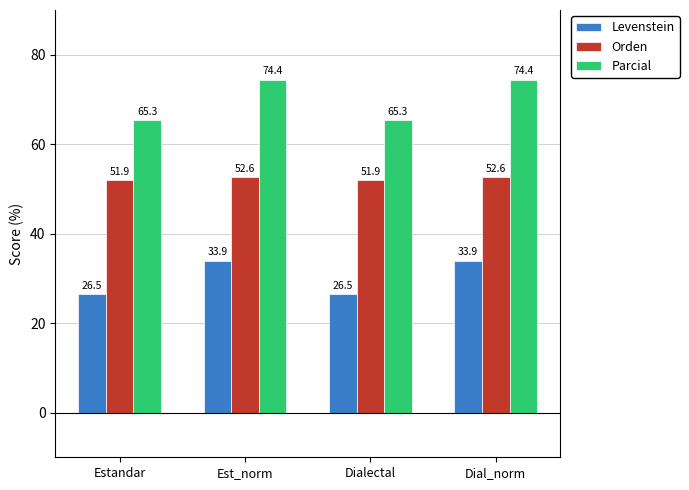

List the series in order of their peak value, highest first.

Parcial, Orden, Levenstein